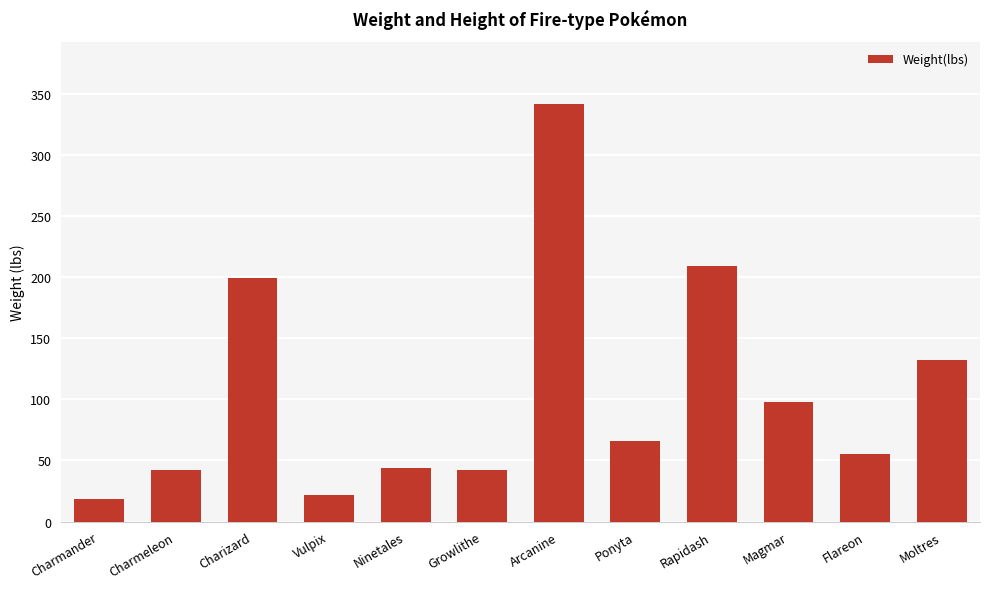

Which category has the highest value across all series?

Arcanine